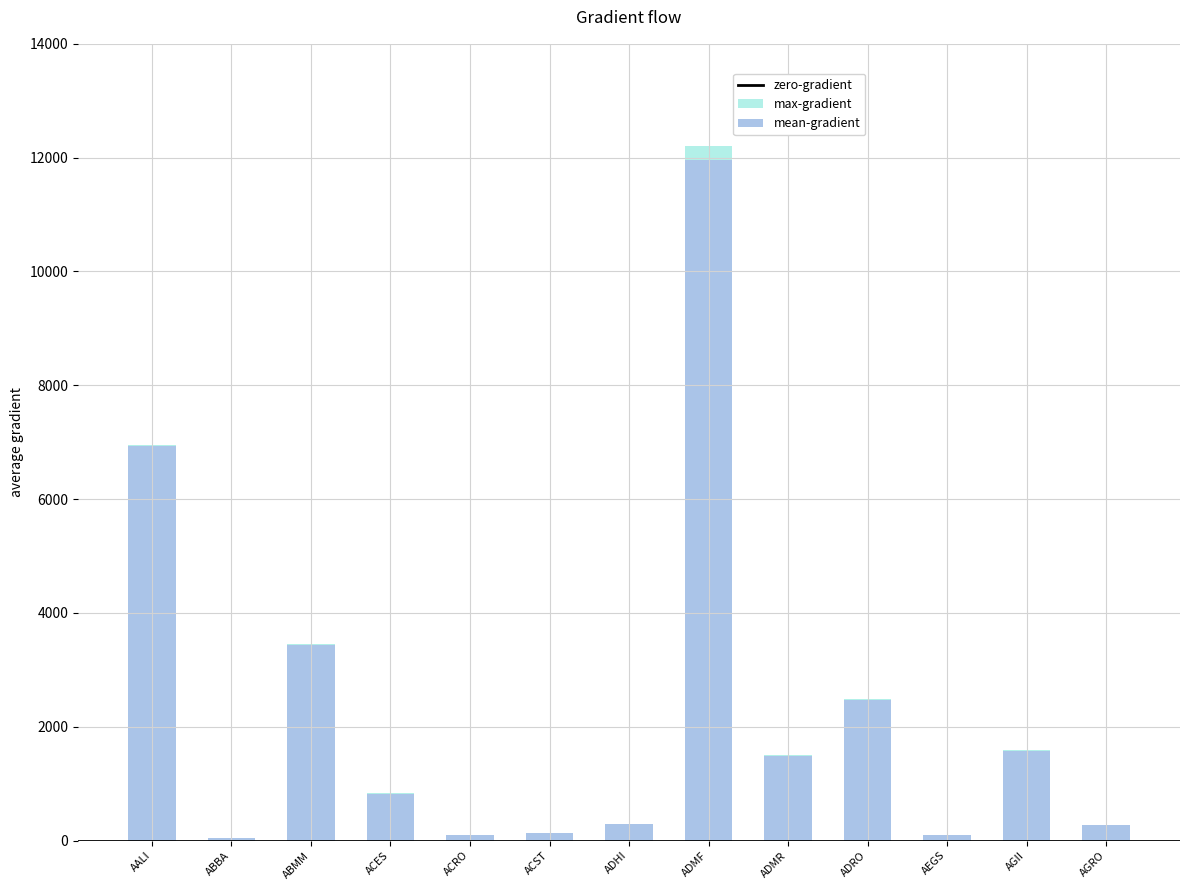

Between AEGS and AGII, which series saw the biggest shift?

max-gradient